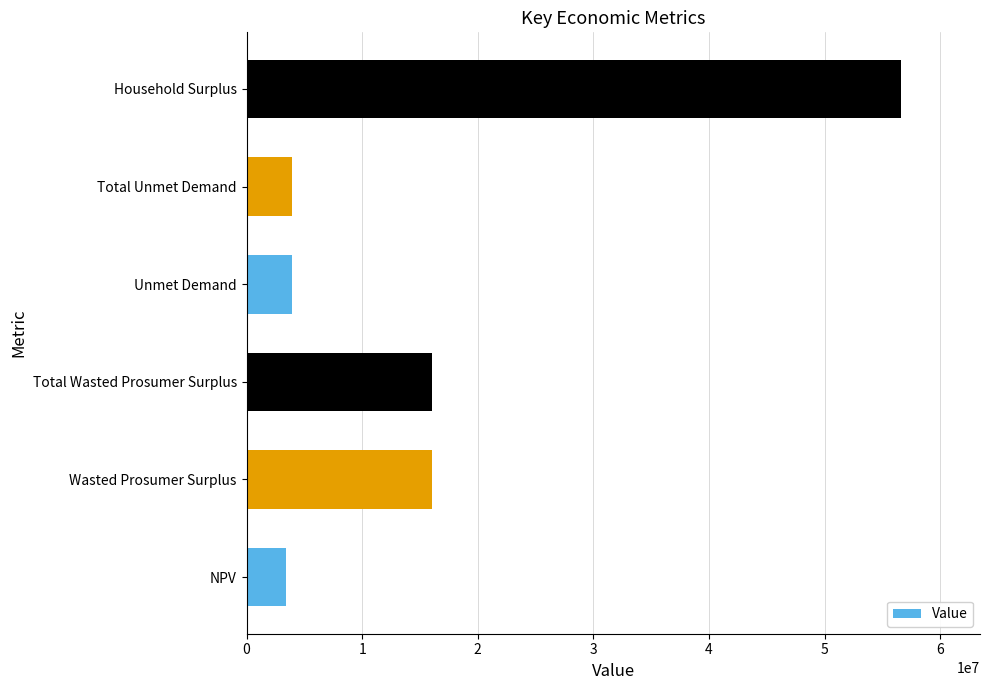

Approximately how many times larger is the value at Household Surplus compared to Wasted Prosumer Surplus?

3.5